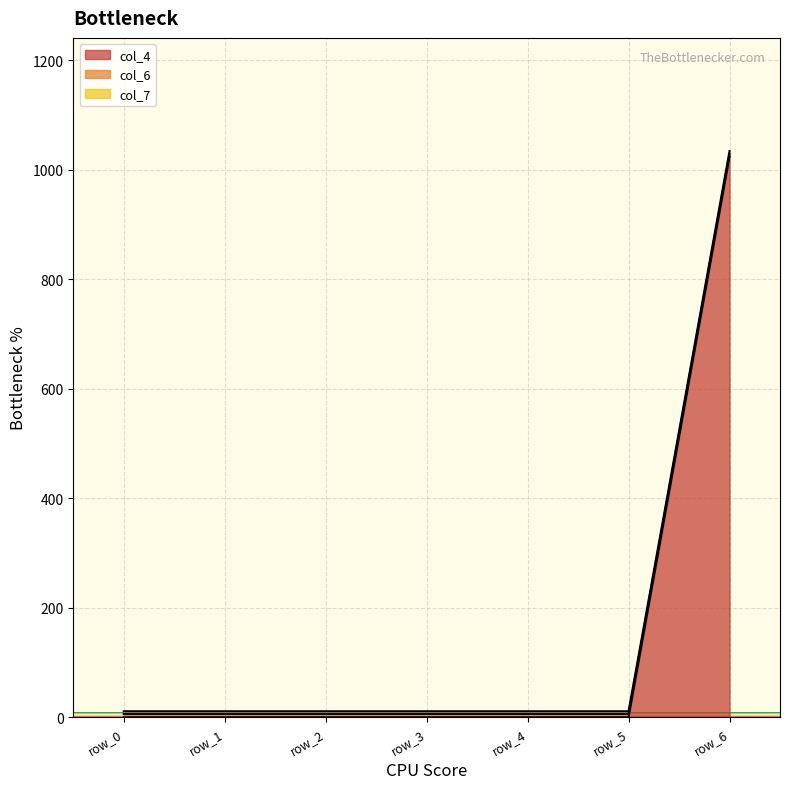

What is the value of the col_4 point at the 7th from the left?

1024